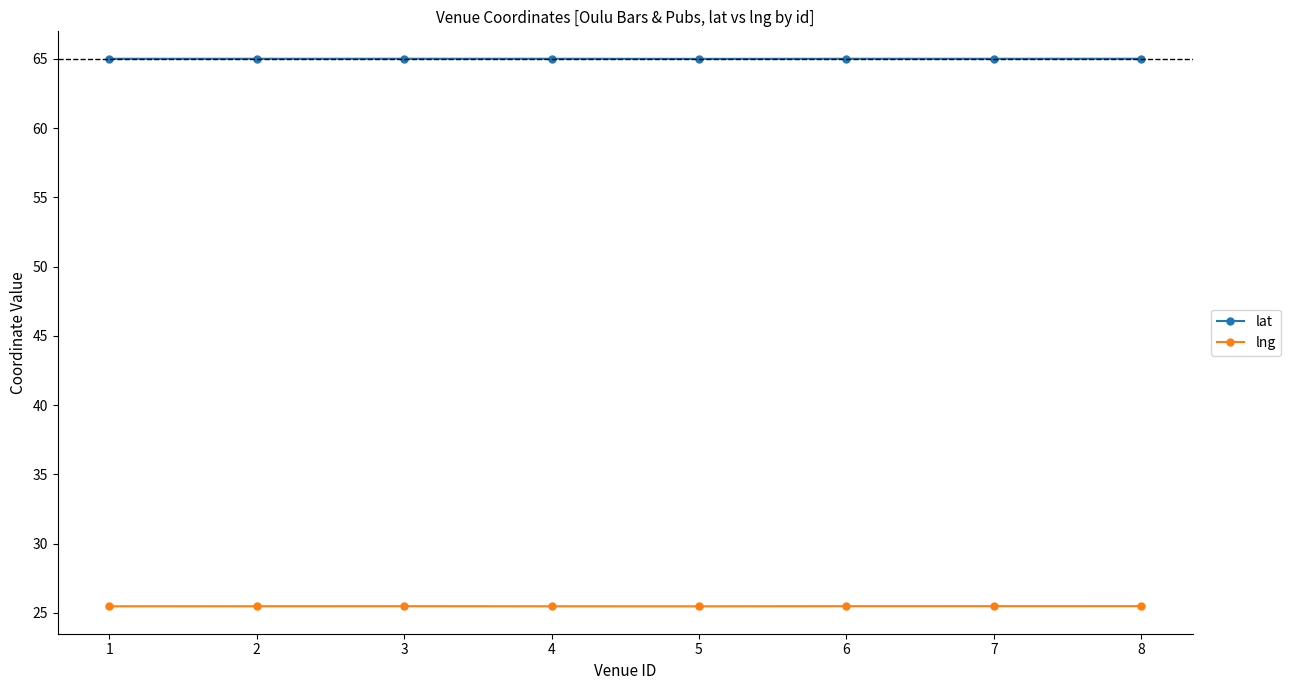

Reading left to right, extract all data points from this chart.

lat: 1=65.0	2=65.0	3=65.0	4=65.0	5=65.0	6=65.0	7=65.0	8=65.0
lng: 1=25.5	2=25.5	3=25.5	4=25.5	5=25.5	6=25.5	7=25.5	8=25.5